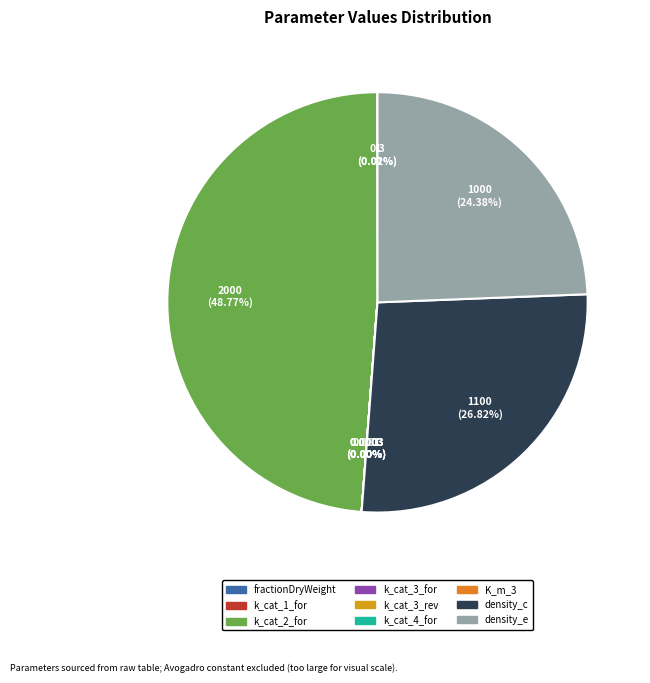

Is there a majority slice in this chart?

No